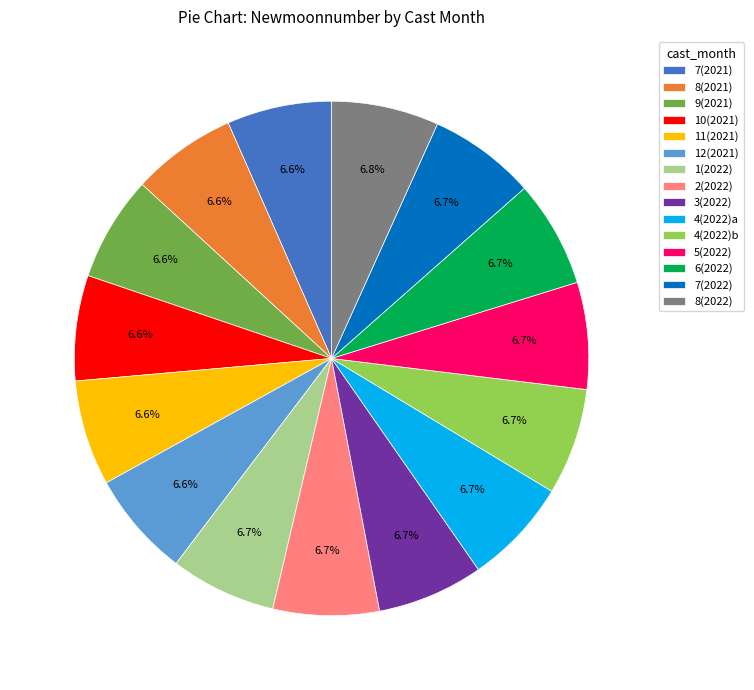

How many slices are in this pie chart?

15